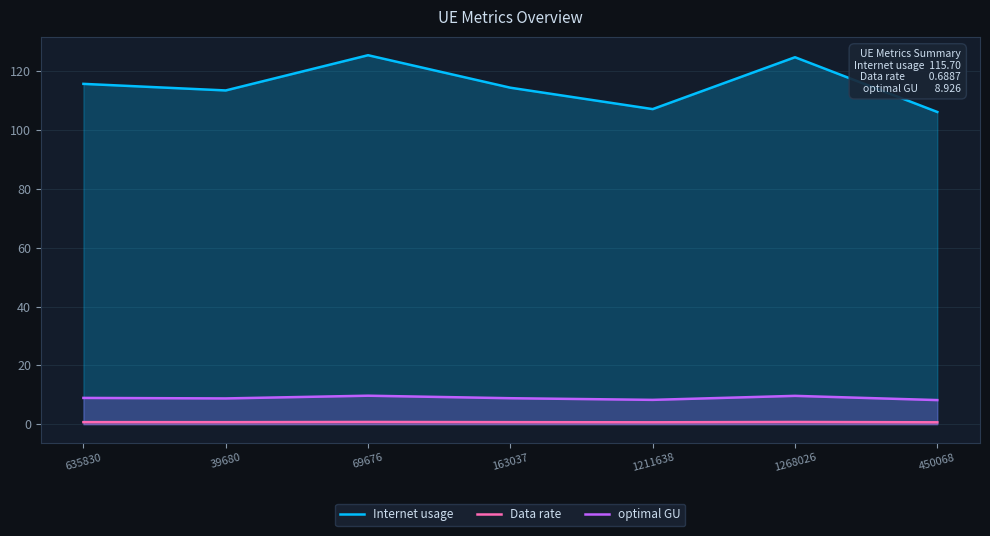

Reading left to right, extract all data points from this chart.

Internet usage: 635830=115.7	39680=113.5	69676=125.4	163037=114.4	1211638=107.1	1268026=124.7	450068=106.1
Data rate: 635830=0.7	39680=0.7	69676=0.7	163037=0.7	1211638=0.6	1268026=0.7	450068=0.6
optimal GU: 635830=8.9	39680=8.8	69676=9.7	163037=8.8	1211638=8.3	1268026=9.6	450068=8.2